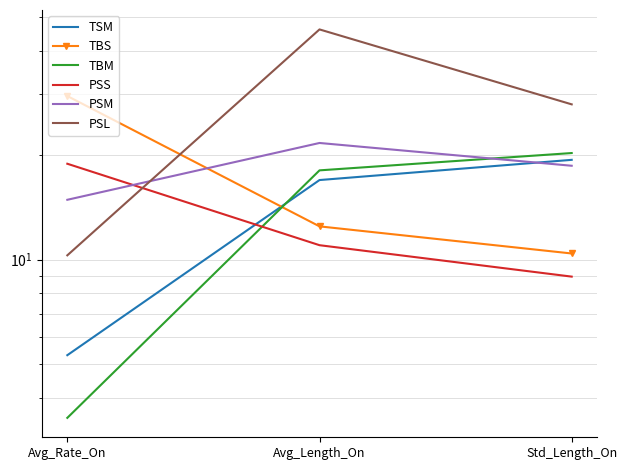

What are all the series names shown in the legend?

TSM, TBS, TBM, PSS, PSM, PSL